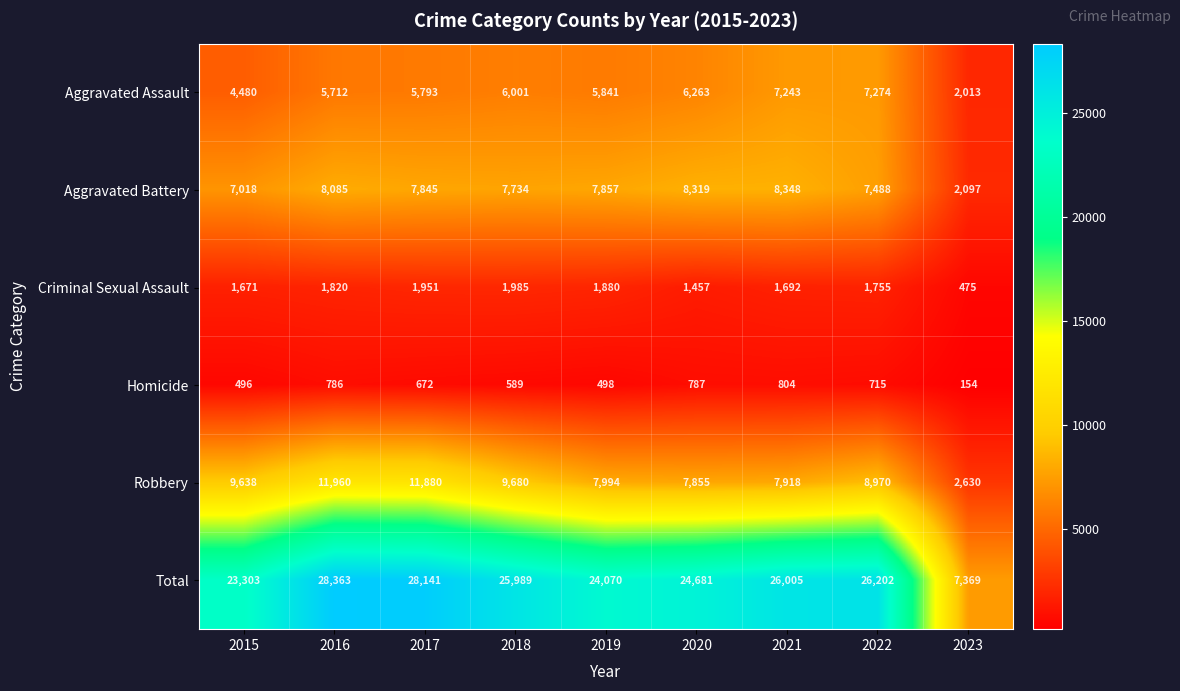

What is the total value across all series at 2023?

14738